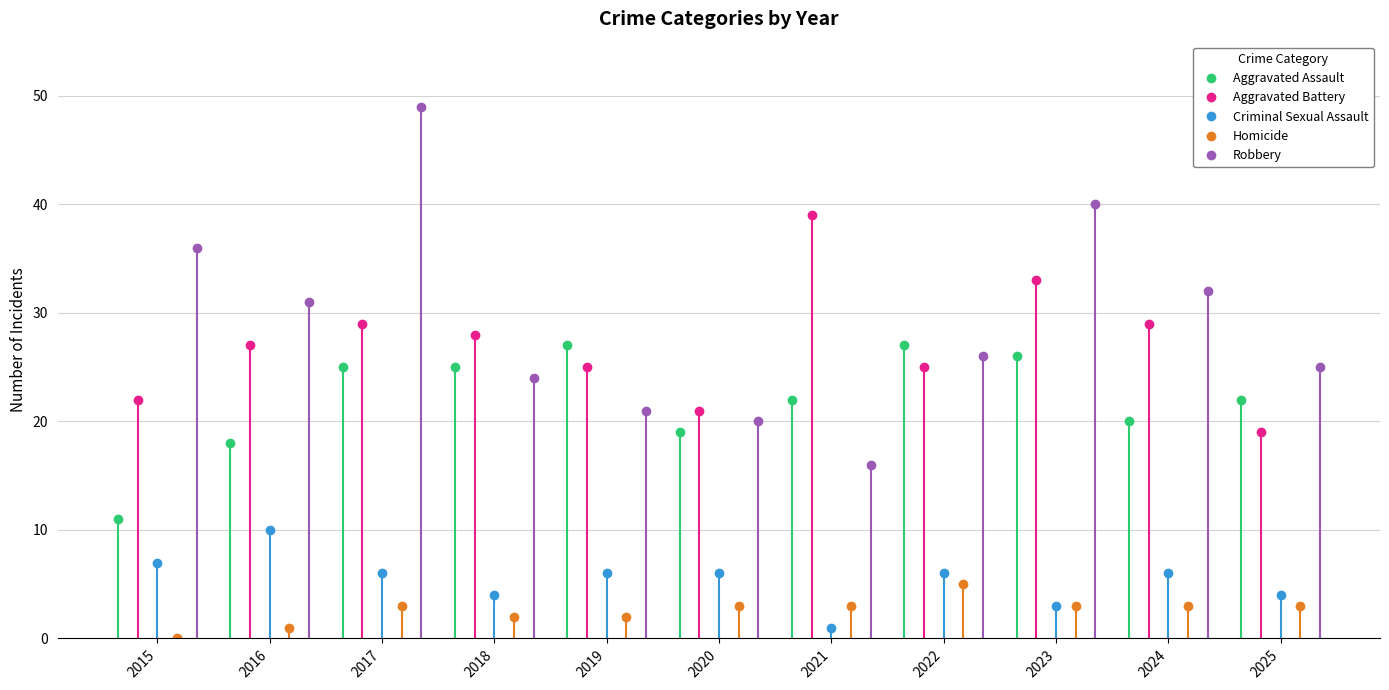

Reading right to left, list all the values displayed in this chart.

Aggravated Assault: 22	20	26	27	22	19	27	25	25	18	11
Aggravated Battery: 19	29	33	25	39	21	25	28	29	27	22
Criminal Sexual Assault: 4	6	3	6	1	6	6	4	6	10	7
Homicide: 3	3	3	5	3	3	2	2	3	1	0
Robbery: 25	32	40	26	16	20	21	24	49	31	36